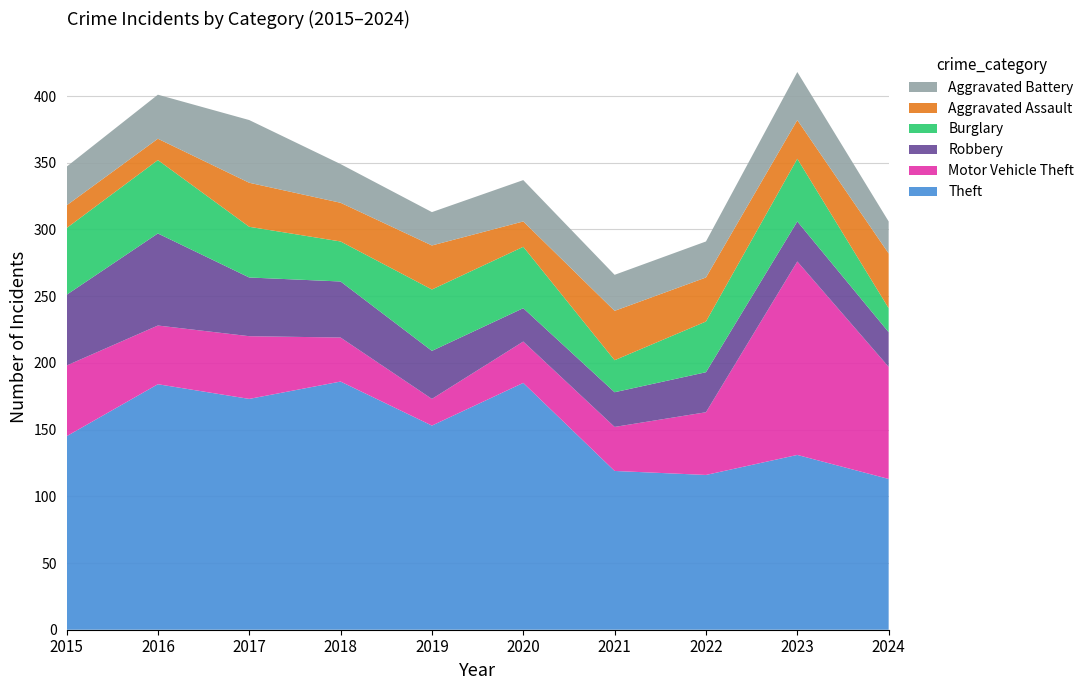

Reading right to left, extract all data points from this chart.

Theft: 2024=113	2023=131	2022=116	2021=119	2020=185	2019=153	2018=186	2017=173	2016=184	2015=145
Motor Vehicle Theft: 2024=84	2023=145	2022=47	2021=33	2020=31	2019=20	2018=33	2017=47	2016=44	2015=53
Robbery: 2024=26	2023=30	2022=30	2021=26	2020=25	2019=36	2018=42	2017=44	2016=69	2015=53
Burglary: 2024=18	2023=47	2022=38	2021=24	2020=46	2019=46	2018=30	2017=38	2016=55	2015=50
Aggravated Assault: 2024=41	2023=29	2022=33	2021=37	2020=19	2019=33	2018=29	2017=33	2016=16	2015=17
Aggravated Battery: 2024=24	2023=36	2022=27	2021=27	2020=31	2019=25	2018=29	2017=47	2016=33	2015=29